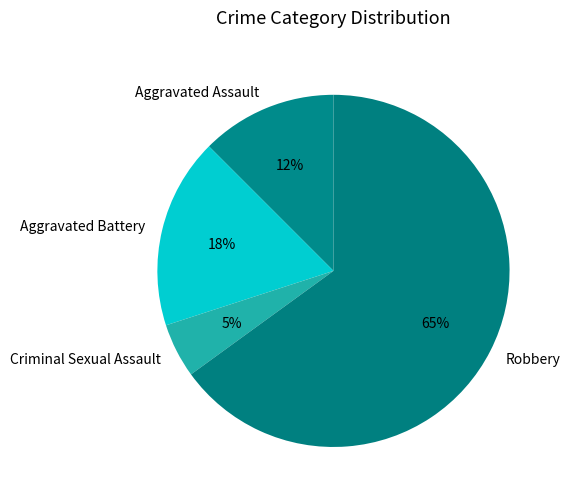

Rank the categories by value from lowest to highest.

Criminal Sexual Assault, Aggravated Assault, Aggravated Battery, Robbery